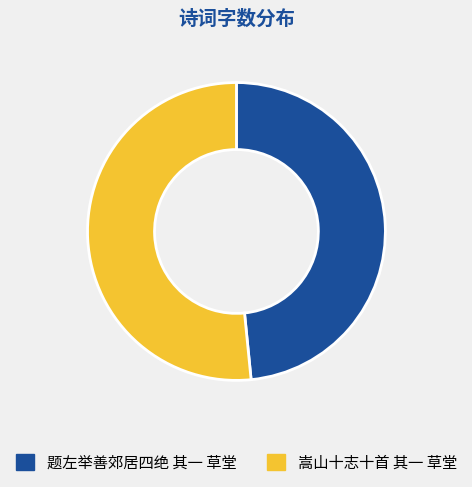

Is the sum of 题左举善郊居四绝 其一 草堂 and 嵩山十志十首 其一 草堂 greater than half?

Yes